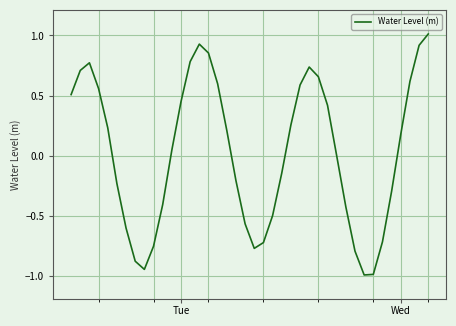

What is the minimum value shown in the chart?

-1.0